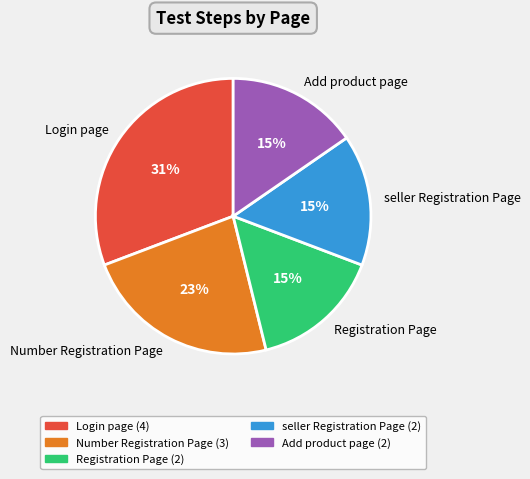

What percentage is the Add product page slice, to the nearest percent?

15%